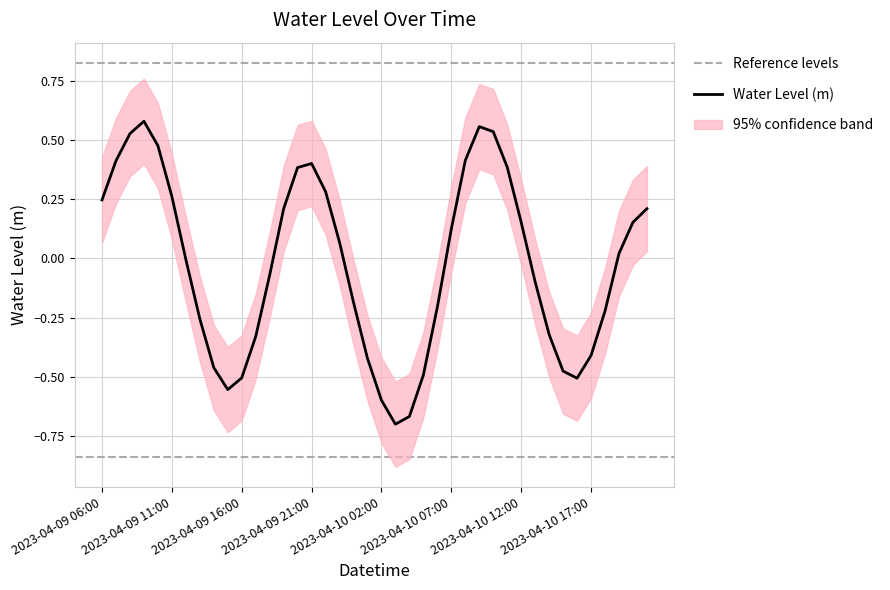

What position from the left is 12?

13